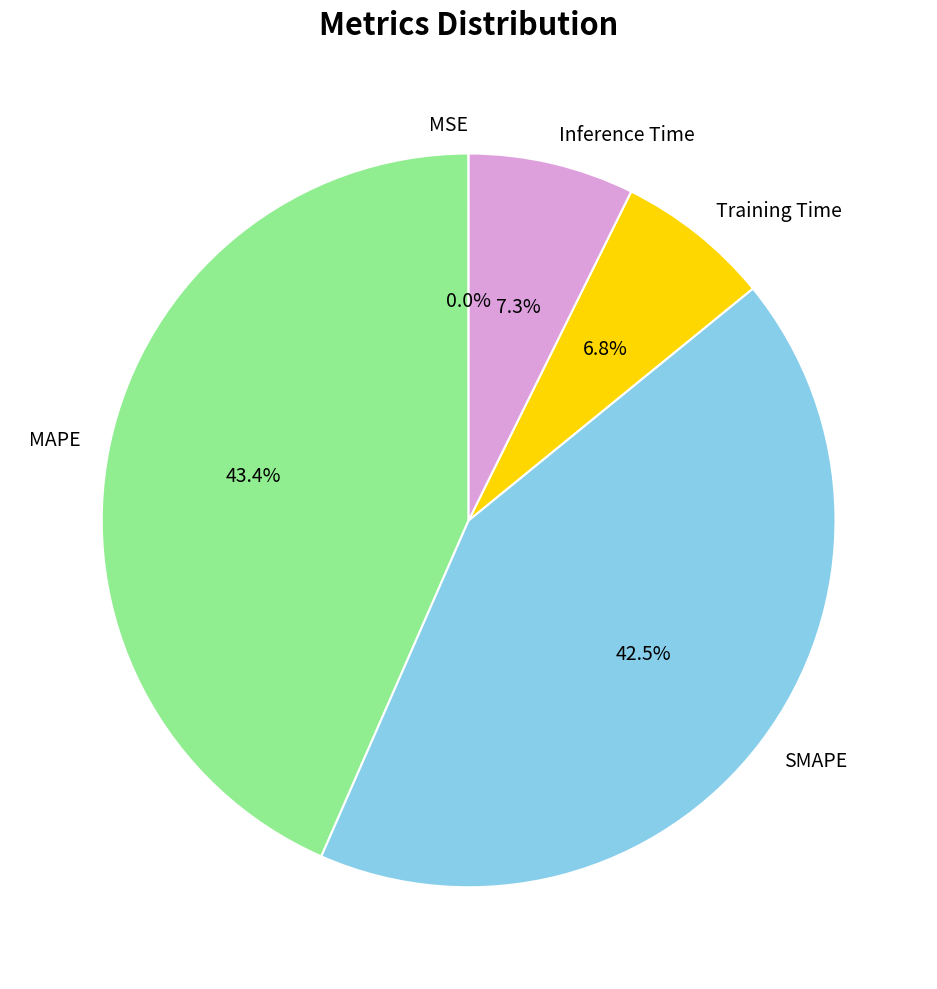

Which category has the biggest portion of the pie?

MAPE